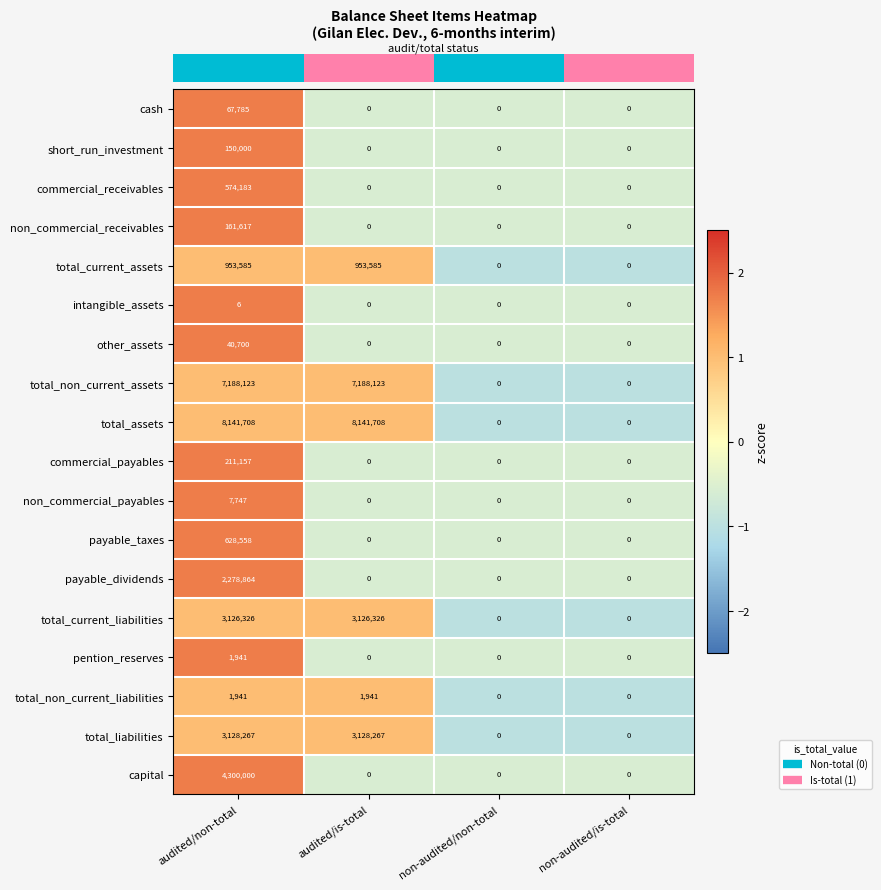

Which series has the widest spread of values?

total_assets